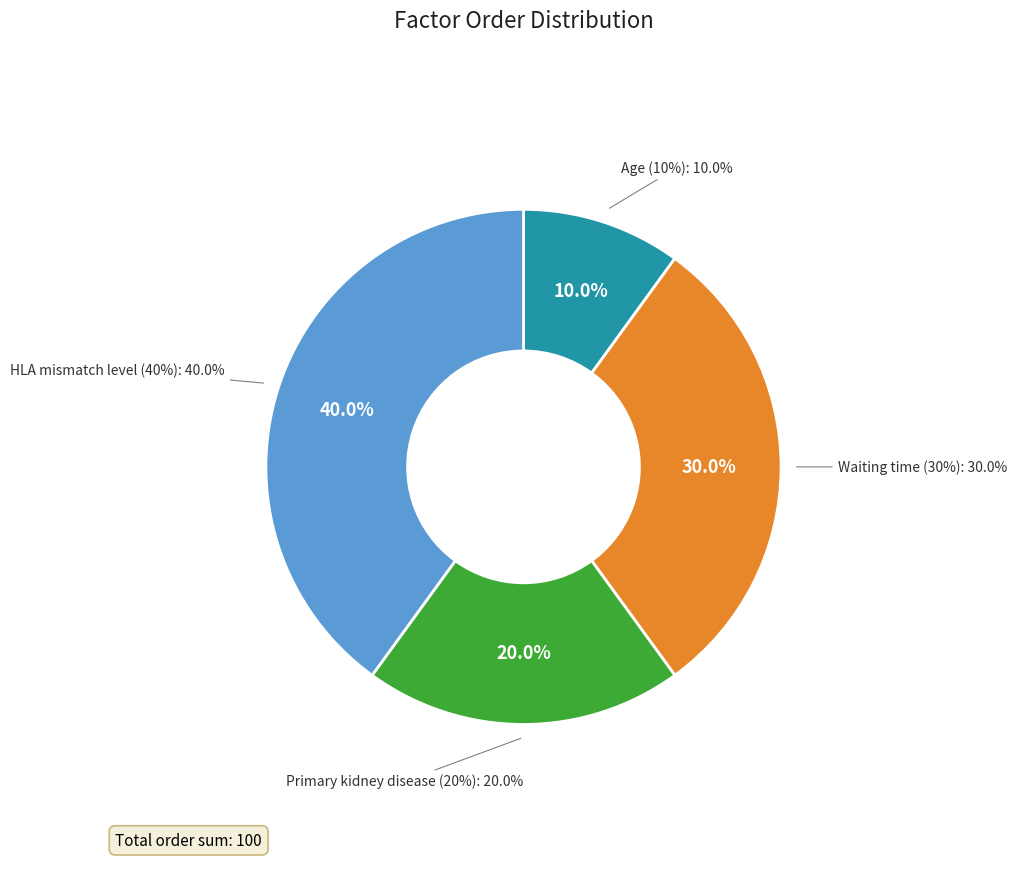

What percentage is the HLA mismatch level slice, to the nearest percent?

40%